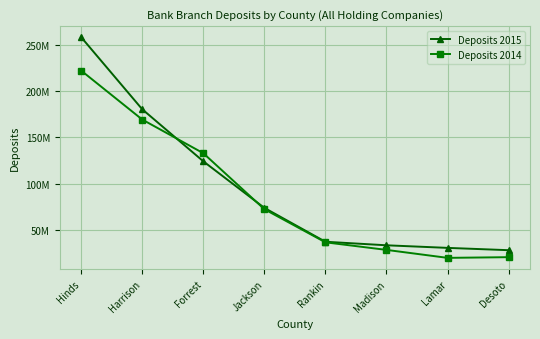

What are all the series names shown in the legend?

Deposits 2015, Deposits 2014